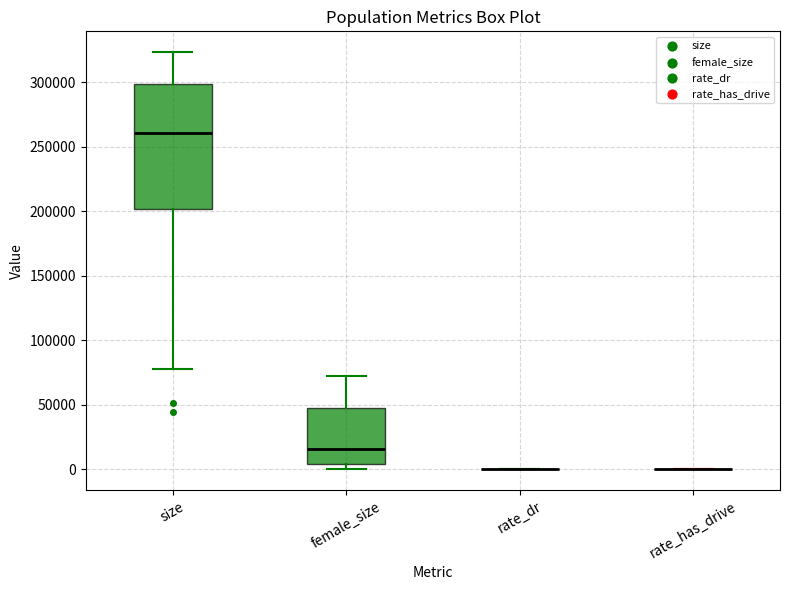

Reading left to right, read every box against the y-axis: the position of its median line, the range the box covers, and the ends of its whiskers. The values are not printed on the chart, so give them approximately, as read against the axis.

size: median 260000, box 200000 to 300000, whiskers 80000 to 325000
female_size: median 15000, box 5000 to 45000, whiskers 0 to 70000
rate_dr: box collapsed to a line at 0, whiskers 0 to 0
rate_has_drive: box collapsed to a line at 0, whiskers 0 to 0